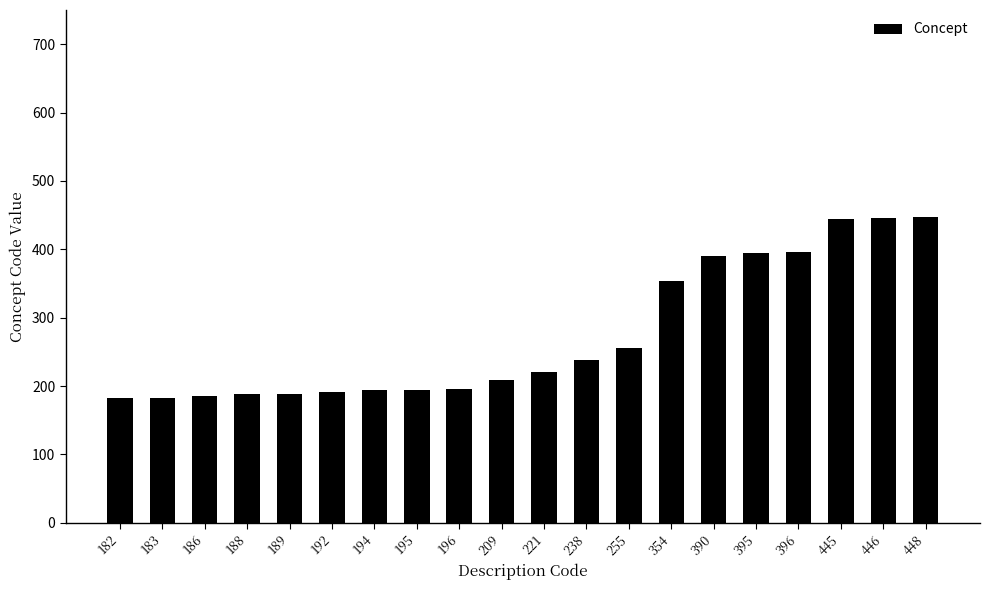

True or false: the data shows 276 at 183.

False